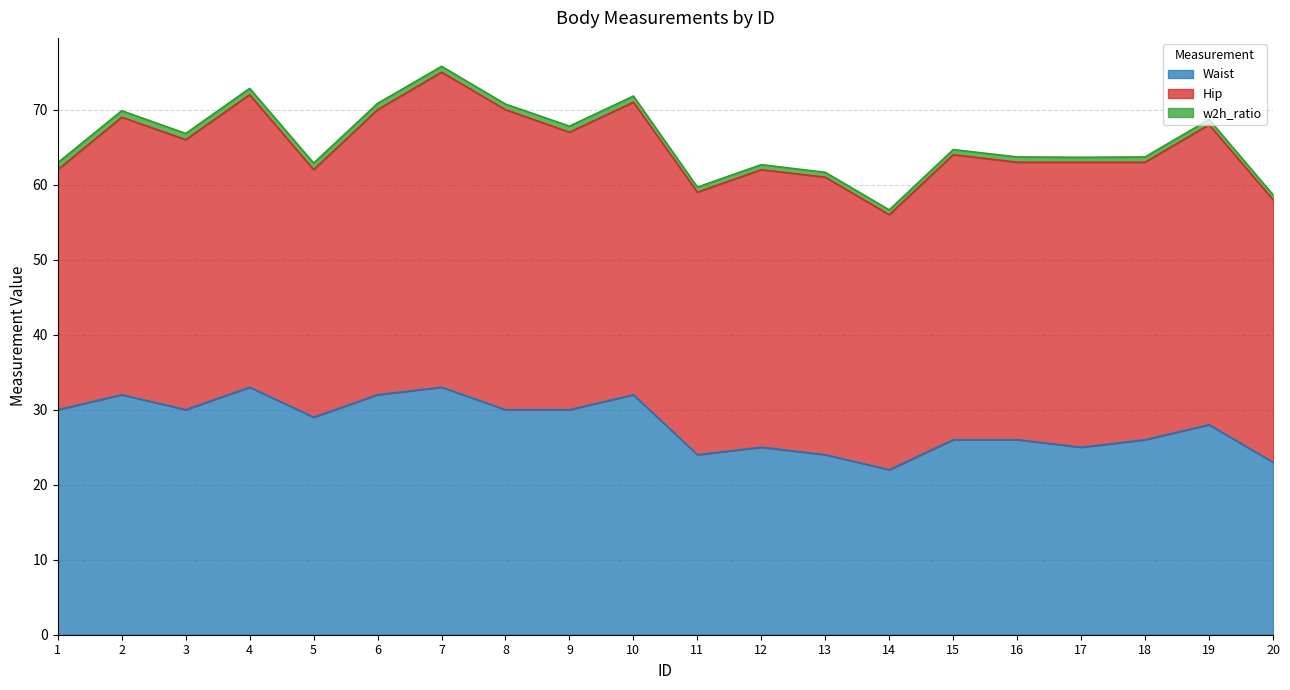

What is the difference between the second highest and minimum values in the Waist series?

11.0